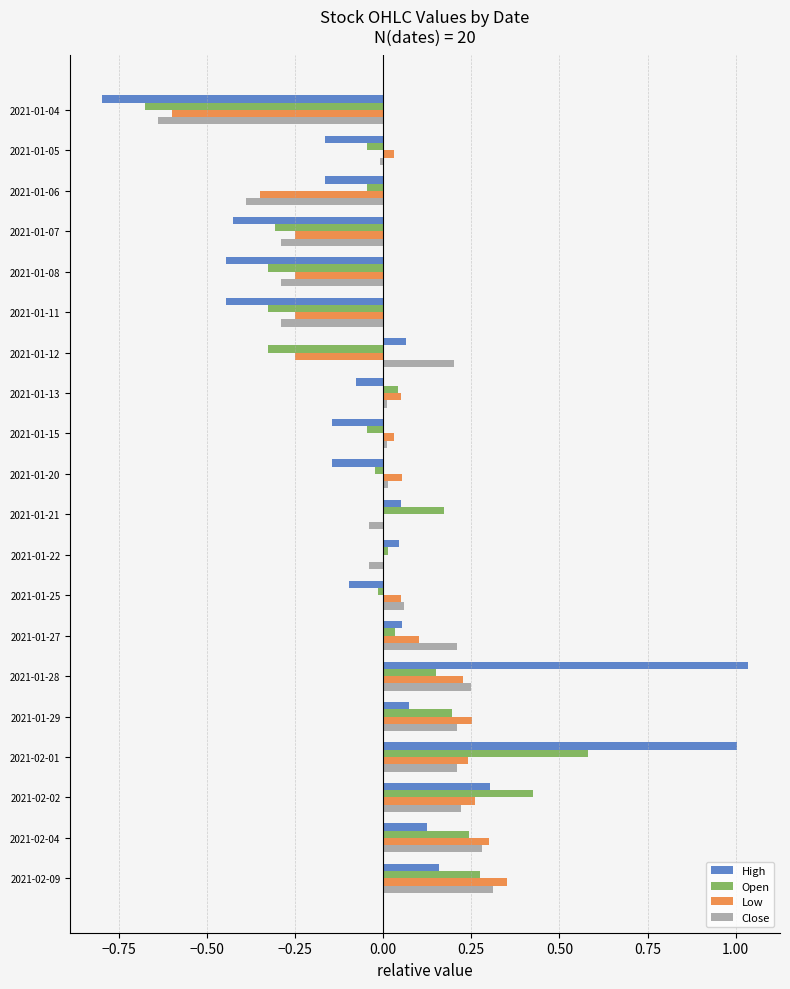

How many data points in High are above 0?

10